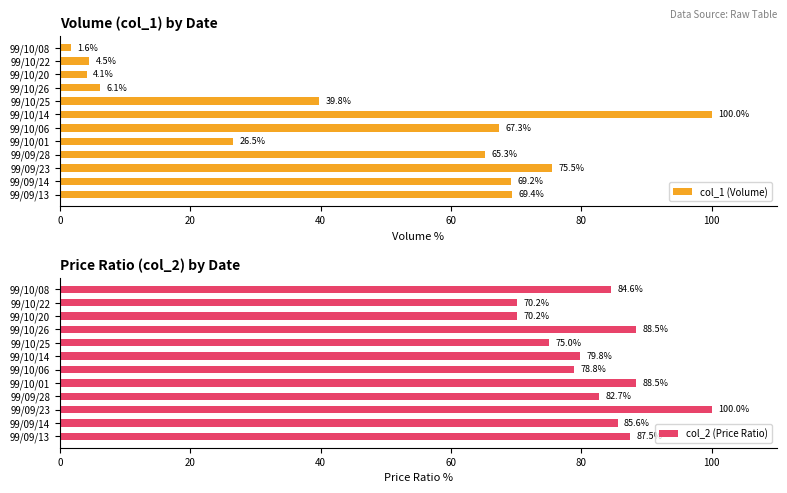

What is the approximate value of col_1 (Volume) at 99/10/25?

39.8